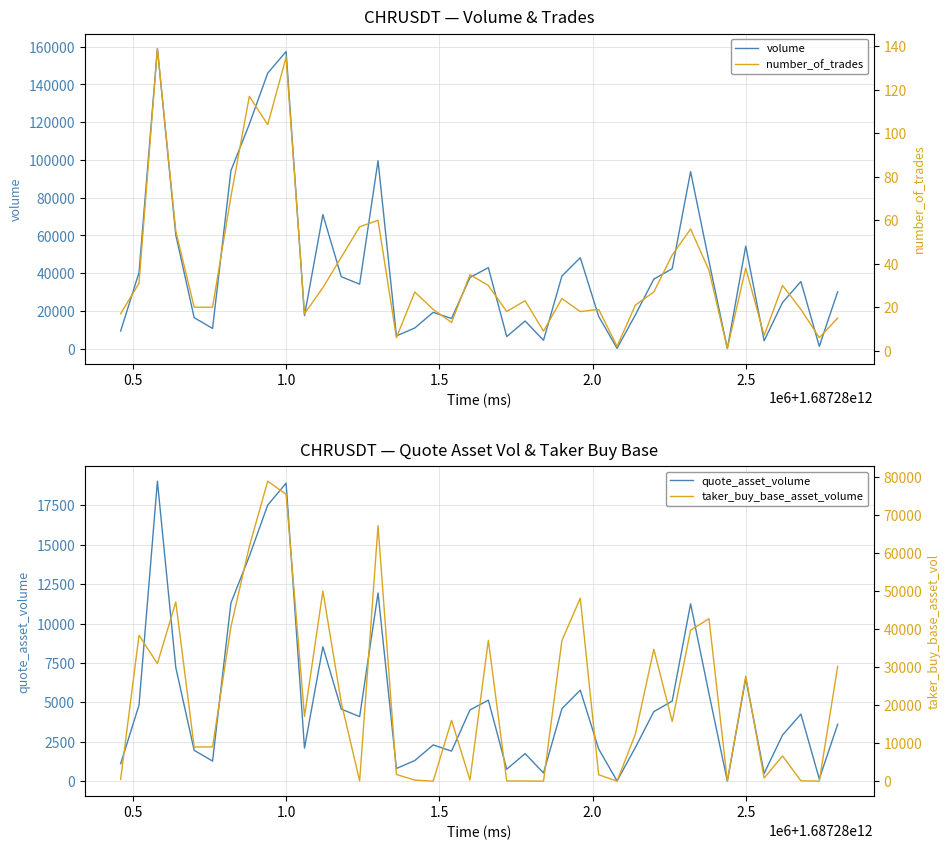

True or false: taker_buy_base_asset_volume and volume intersect in this chart.

False